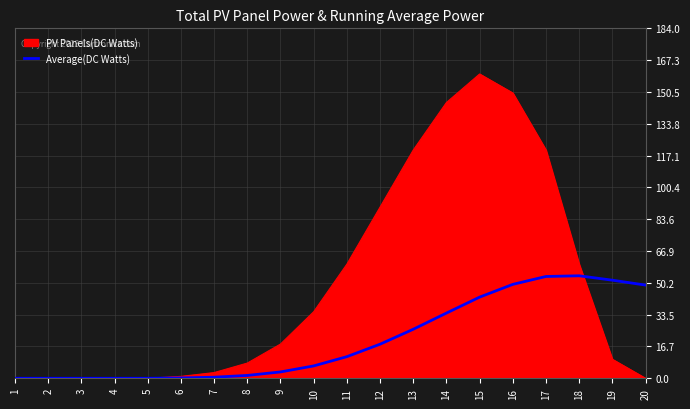

Which series has the largest range (max minus min)?

PV Panels(DC Watts)